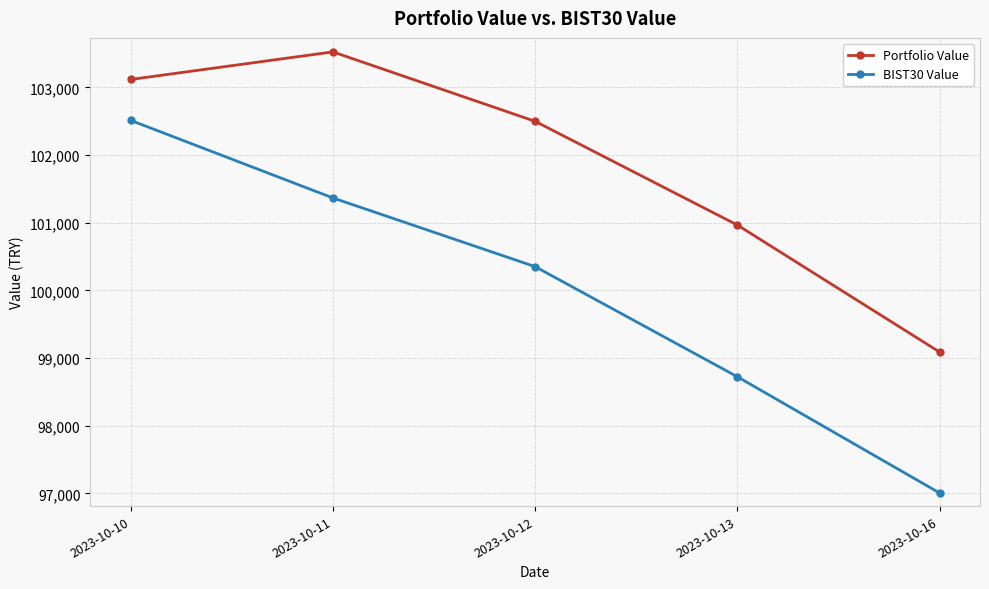

True or false: Portfolio Value and BIST30 Value cross at least once.

False